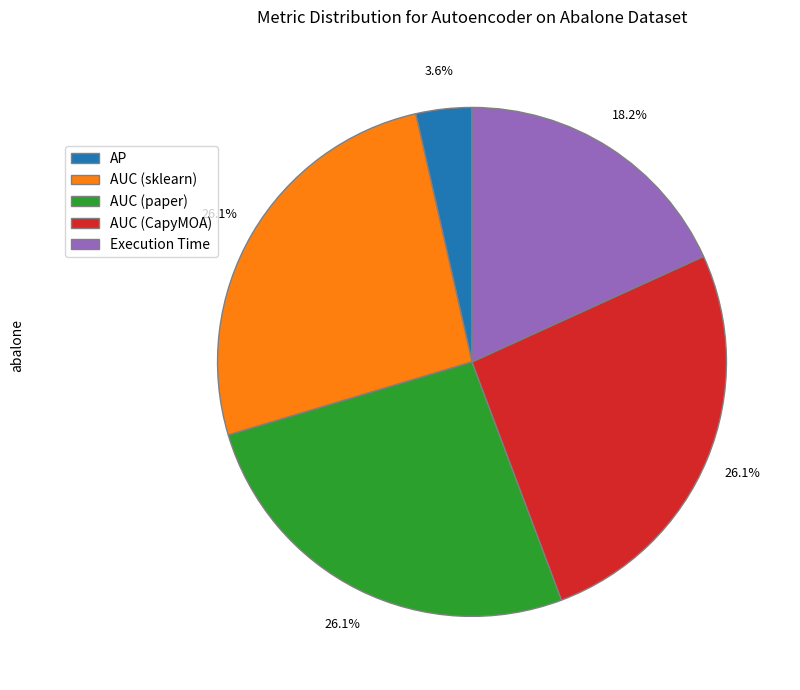

Is Execution Time the majority of the pie?

No